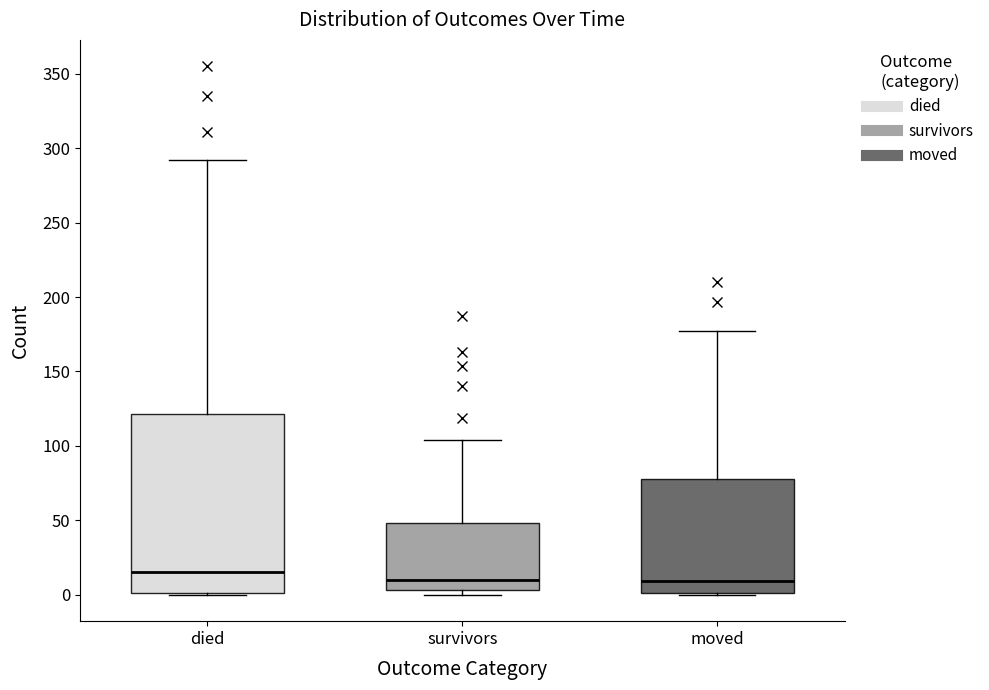

Comparing the boxes themselves (not the whiskers), which one is the tallest?

died